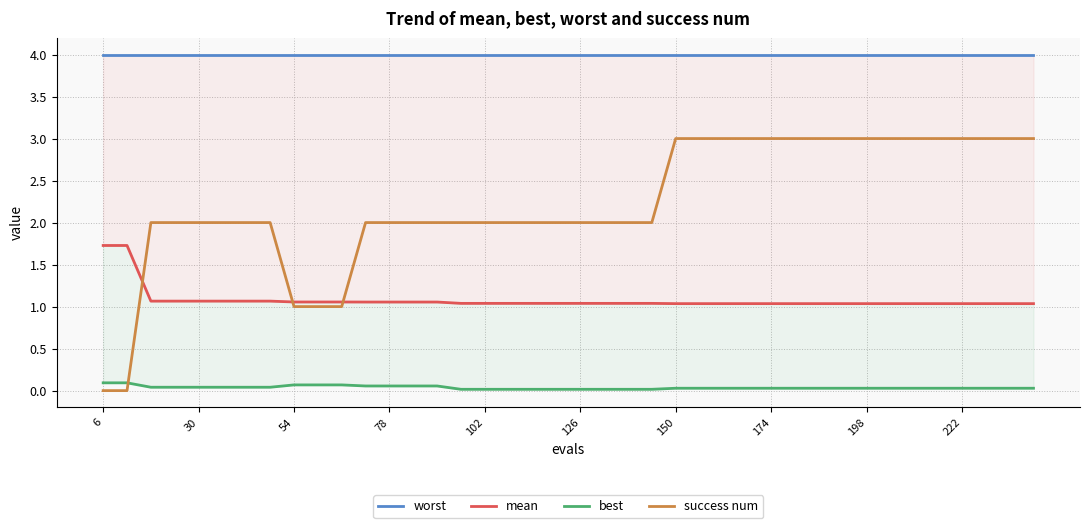

How many lines are shown in the chart?

4